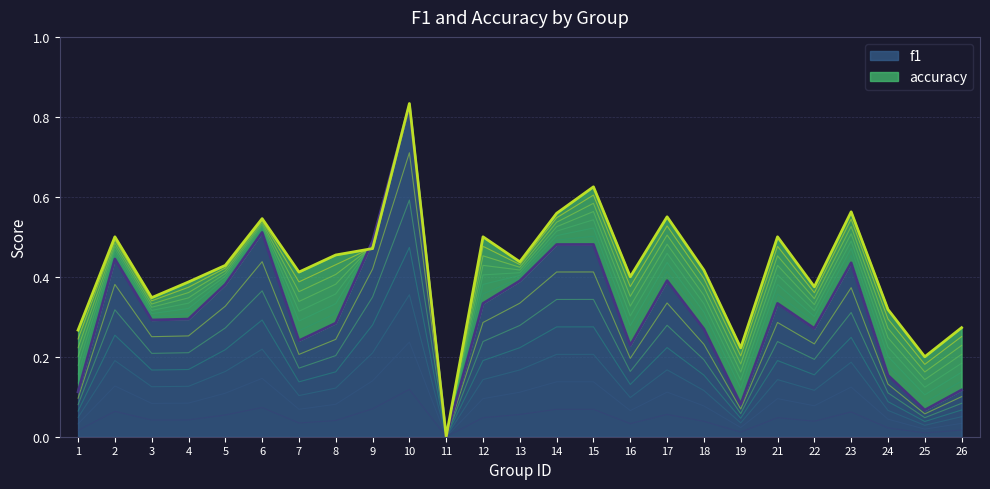

Is the value of f1 at 12 greater than the value of accuracy at 17?

No